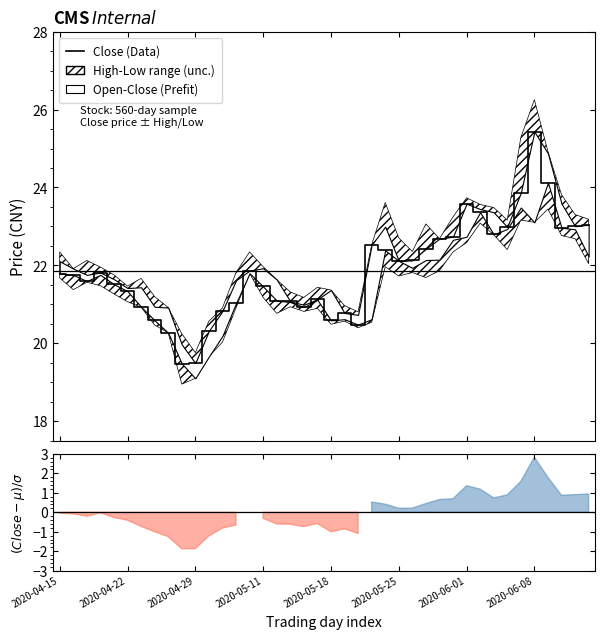

What is the average value?

21.9